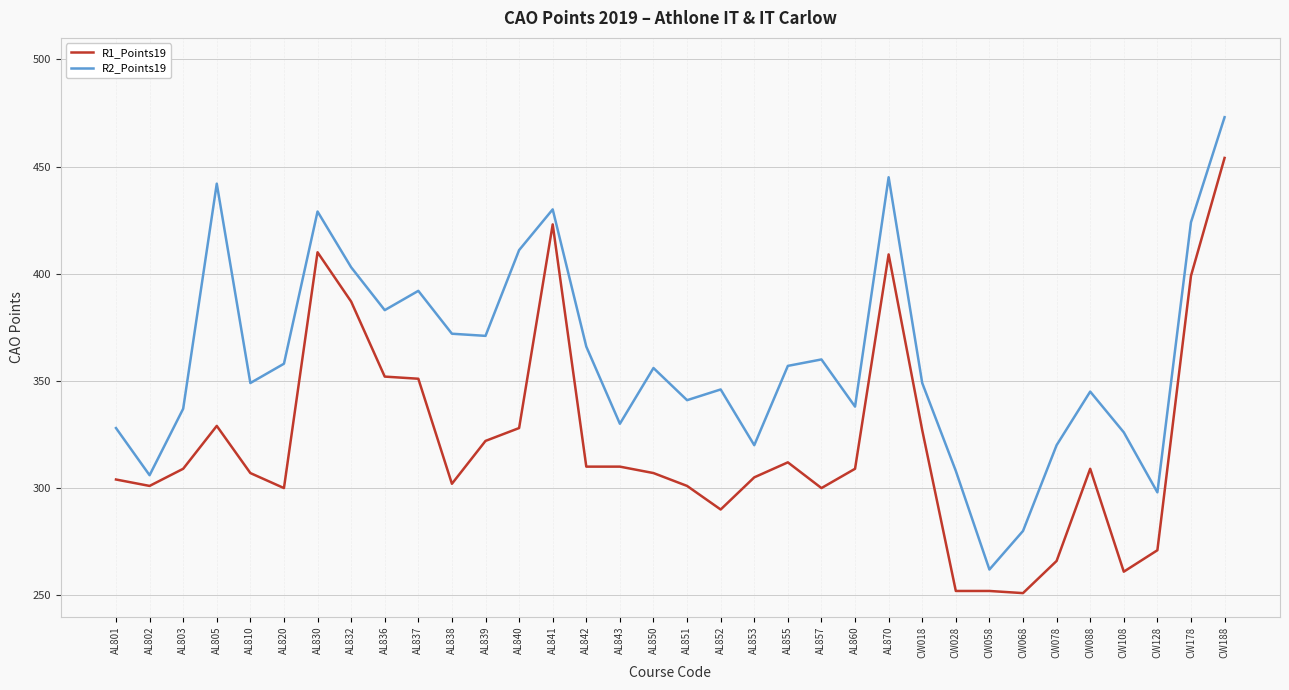

Which category has the highest value in the R2_Points19 series?

CW188